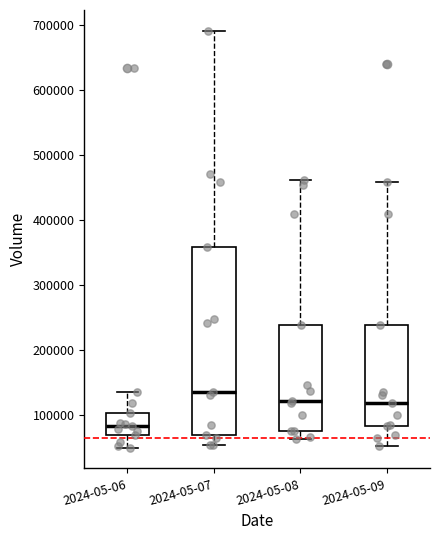

Which box has the highest median line?

2024-05-07